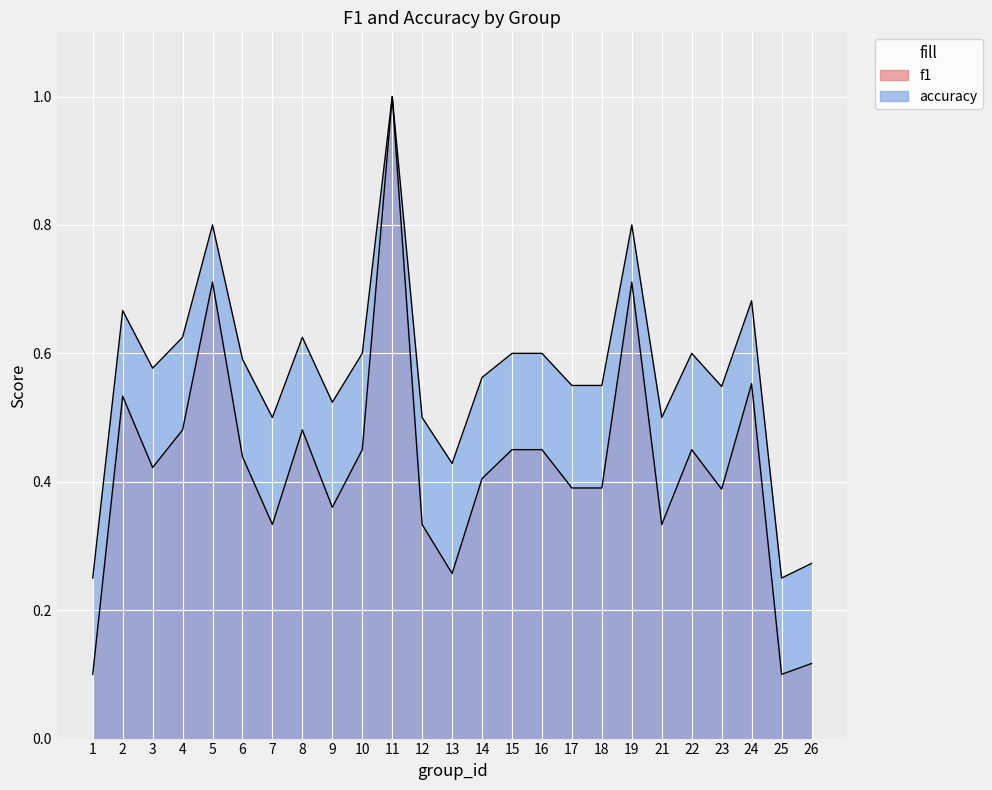

True or false: f1 and accuracy cross at least once.

False